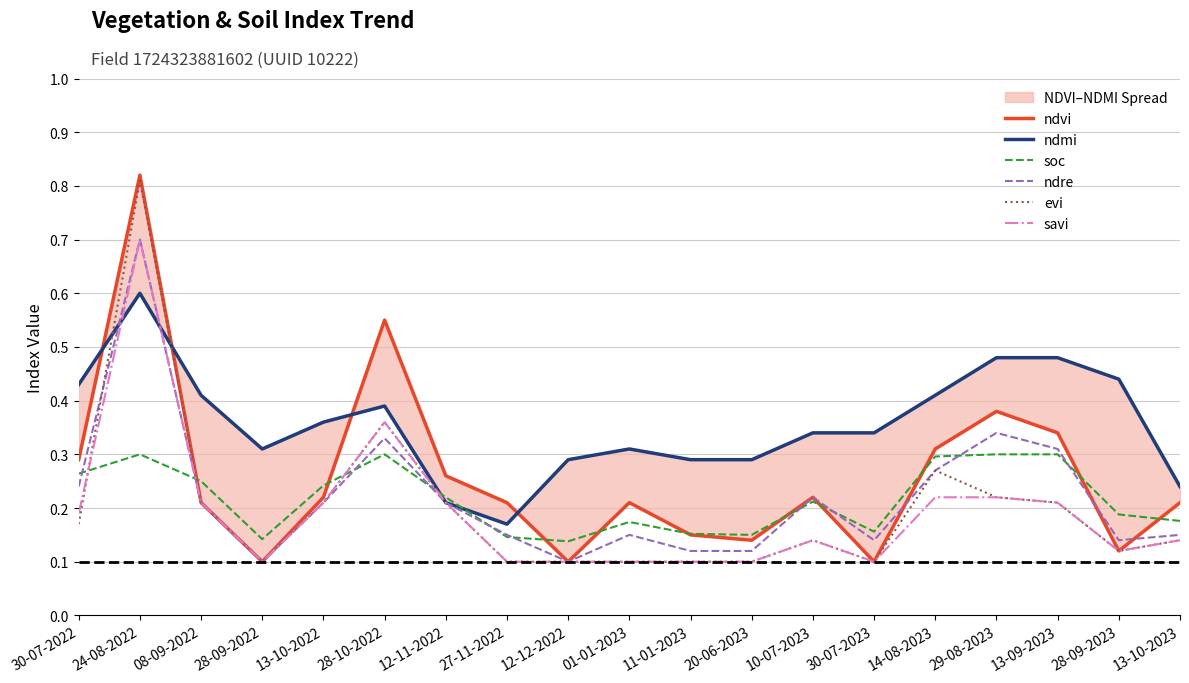

What is the difference between the maximum and minimum values in the ndvi series?

0.7